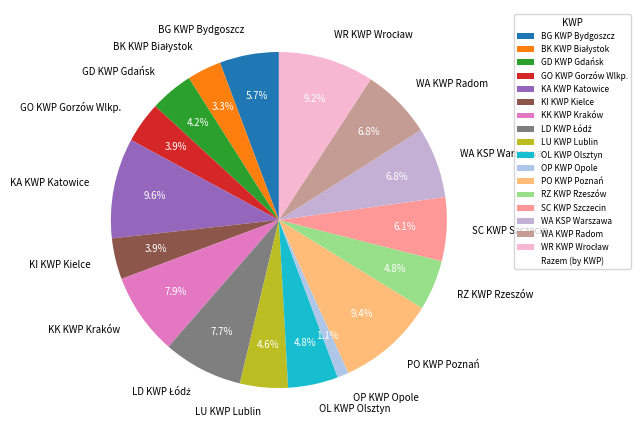

Does KI KWP Kielce account for over 50% of the chart?

No